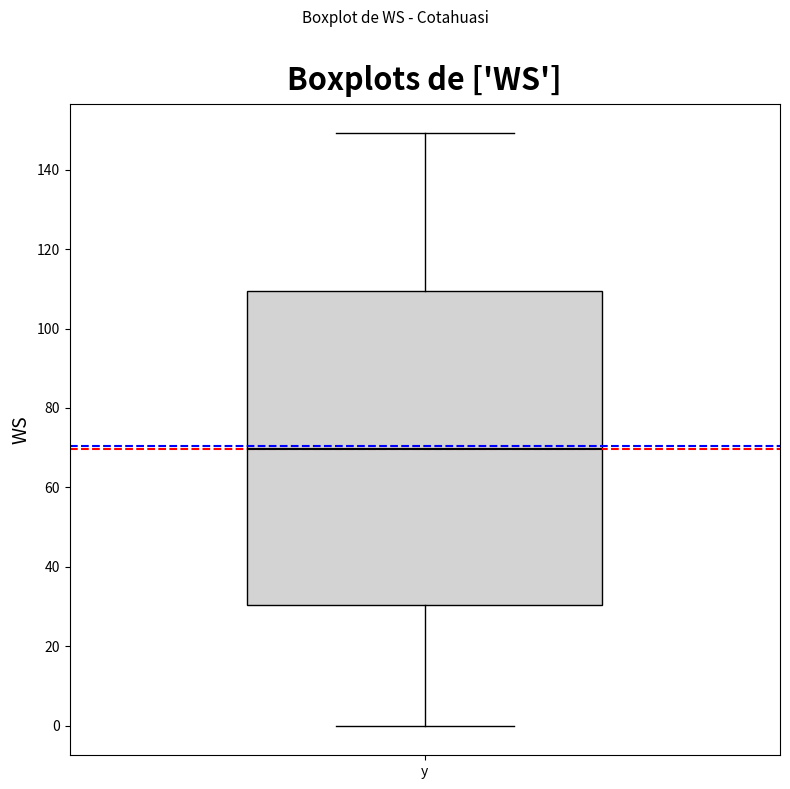

Transcribe this box plot: give where the median line is, the range the box spans, and where the two whiskers end, as read against the y-axis. The values are not printed on the chart, so give them approximately, as read against the axis.

median 70, box 30 to 110, whiskers 0 to 150